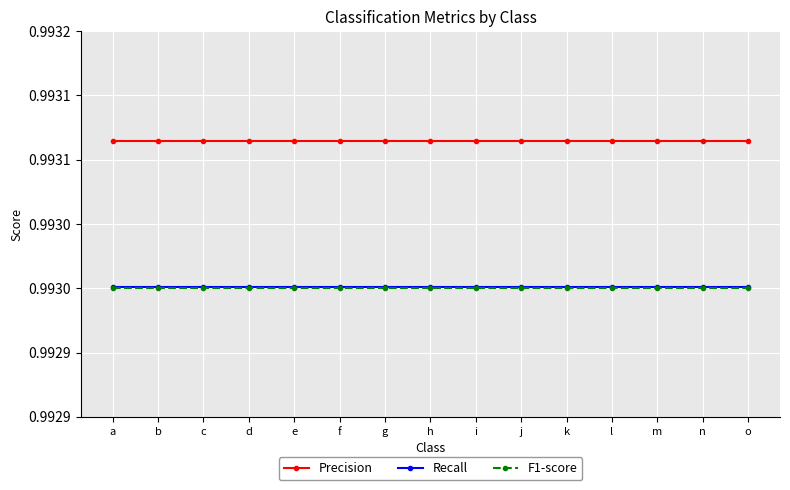

Reading left to right, list all the values displayed in this chart.

Precision: a=1.0	b=1.0	c=1.0	d=1.0	e=1.0	f=1.0	g=1.0	h=1.0	i=1.0	j=1.0	k=1.0	l=1.0	m=1.0	n=1.0	o=1.0
Recall: a=1.0	b=1.0	c=1.0	d=1.0	e=1.0	f=1.0	g=1.0	h=1.0	i=1.0	j=1.0	k=1.0	l=1.0	m=1.0	n=1.0	o=1.0
F1-score: a=1.0	b=1.0	c=1.0	d=1.0	e=1.0	f=1.0	g=1.0	h=1.0	i=1.0	j=1.0	k=1.0	l=1.0	m=1.0	n=1.0	o=1.0